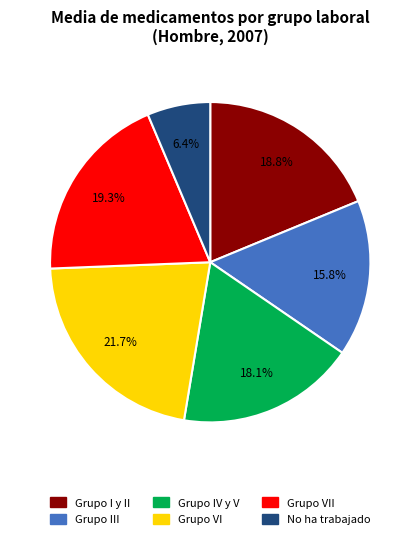

Is there any slice that represents more than half of the pie?

No